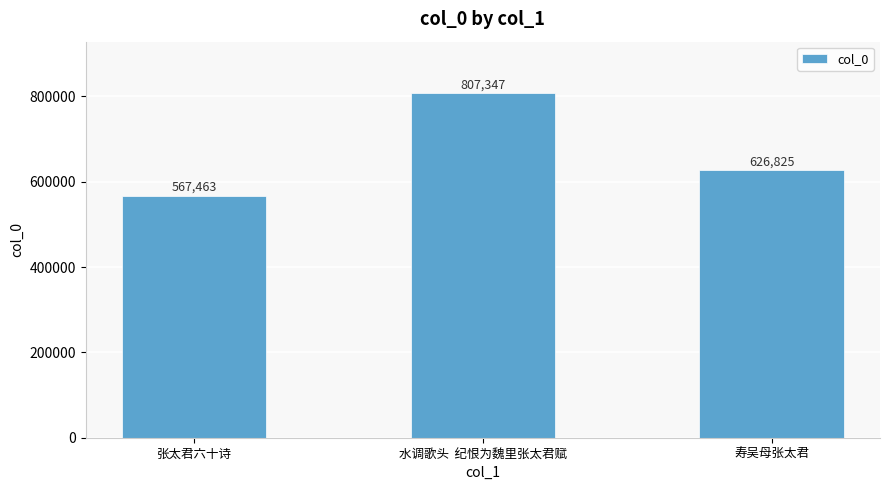

What position from the left is 寿吴母张太君?

3